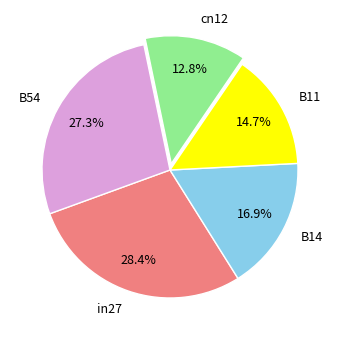

Do in27 and B14 together represent more than half of the pie?

No